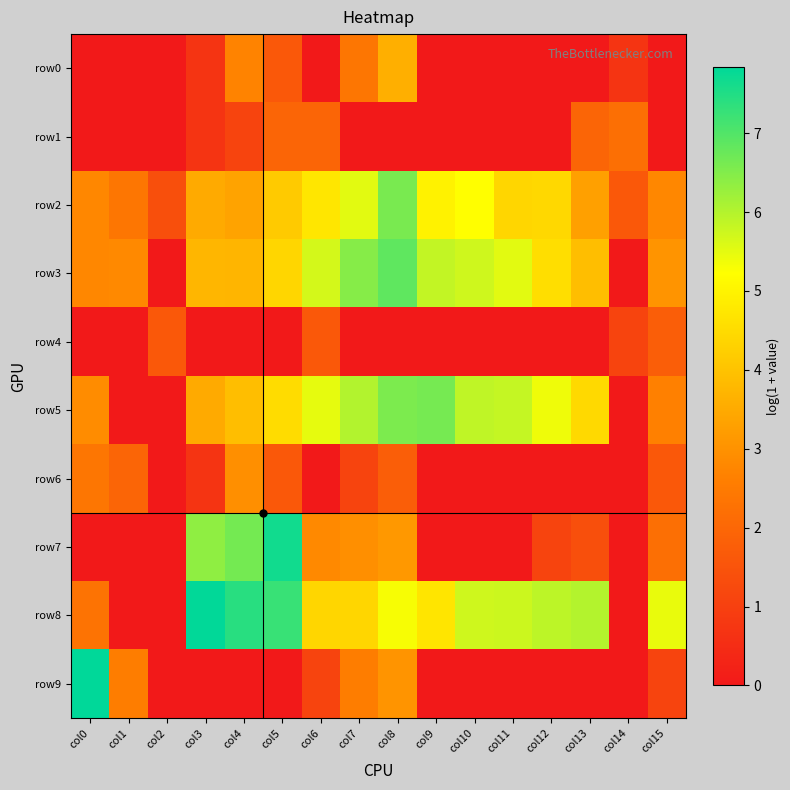

What is the difference between the highest and lowest values at col14?

2.2